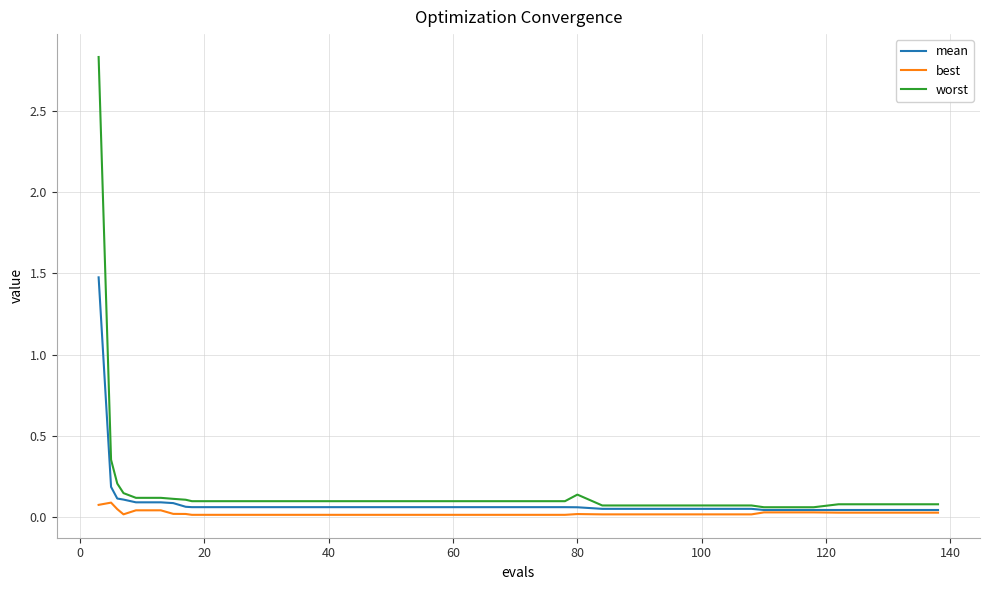

Which series has the widest spread of values?

worst